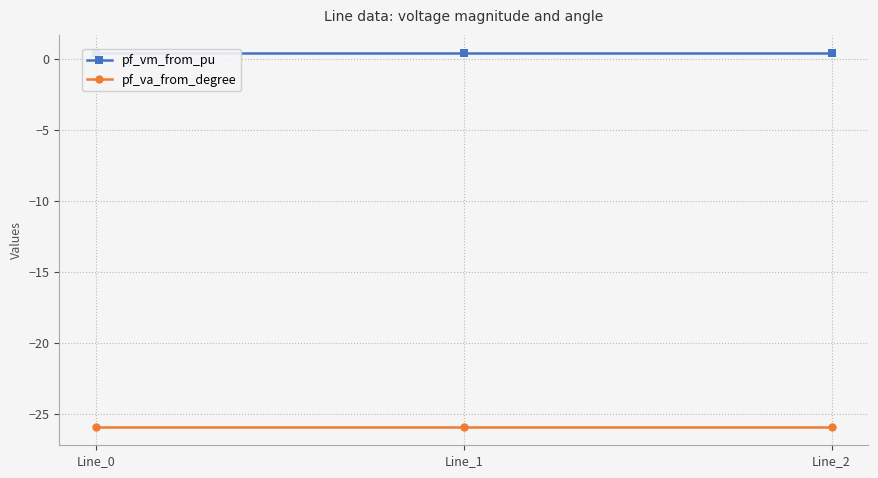

Reading right to left, transcribe all the data shown in this chart.

pf_vm_from_pu: 0.4	0.4	0.4
pf_va_from_degree: -25.9	-25.9	-25.9